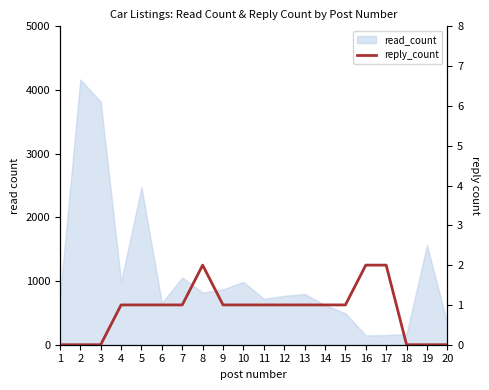

List the labels in order of value, largest first.

8, 16, 17, 4, 5, 6, 7, 9, 10, 11, 12, 13, 14, 15, 1, 2, 3, 18, 19, 20